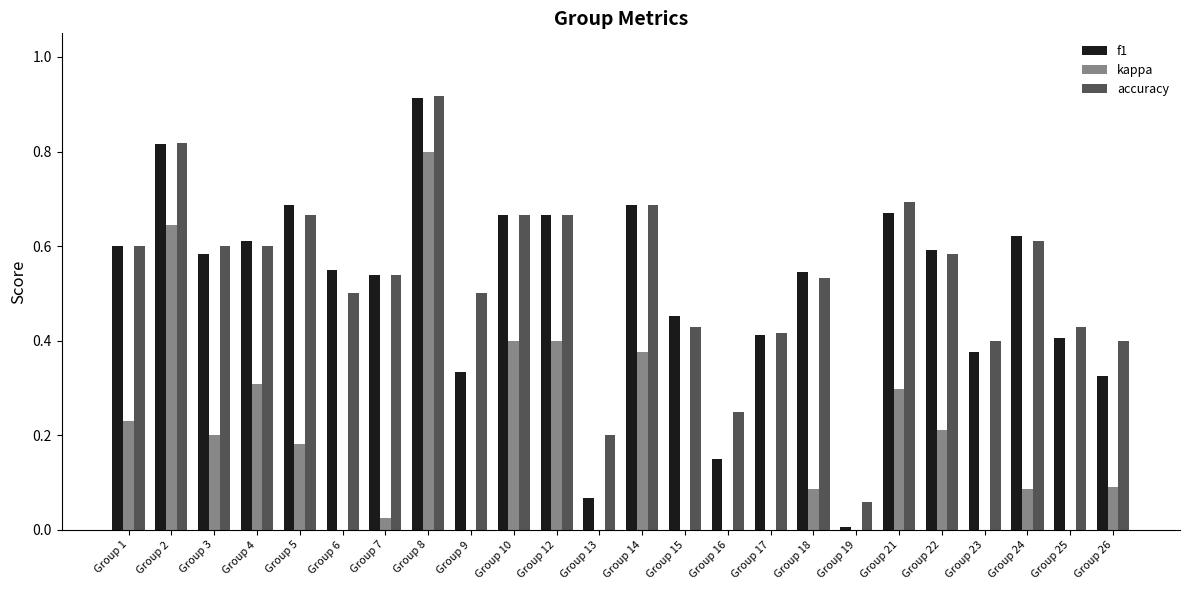

Reading left to right, transcribe all the data shown in this chart.

f1: Group 1=0.6	Group 2=0.8	Group 3=0.6	Group 4=0.6	Group 5=0.7	Group 6=0.5	Group 7=0.5	Group 8=0.9	Group 9=0.3	Group 10=0.7	Group 12=0.7	Group 13=0.1	Group 14=0.7	Group 15=0.5	Group 16=0.2	Group 17=0.4	Group 18=0.5	Group 19=0.0	Group 21=0.7	Group 22=0.6	Group 23=0.4	Group 24=0.6	Group 25=0.4	Group 26=0.3
kappa: Group 1=0.2	Group 2=0.6	Group 3=0.2	Group 4=0.3	Group 5=0.2	Group 6=0.0	Group 7=0.0	Group 8=0.8	Group 9=0.0	Group 10=0.4	Group 12=0.4	Group 13=0.0	Group 14=0.4	Group 15=-0.1	Group 16=-0.3	Group 17=-0.2	Group 18=0.1	Group 19=0.0	Group 21=0.3	Group 22=0.2	Group 23=-0.2	Group 24=0.1	Group 25=-0.1	Group 26=0.1
accuracy: Group 1=0.6	Group 2=0.8	Group 3=0.6	Group 4=0.6	Group 5=0.7	Group 6=0.5	Group 7=0.5	Group 8=0.9	Group 9=0.5	Group 10=0.7	Group 12=0.7	Group 13=0.2	Group 14=0.7	Group 15=0.4	Group 16=0.2	Group 17=0.4	Group 18=0.5	Group 19=0.1	Group 21=0.7	Group 22=0.6	Group 23=0.4	Group 24=0.6	Group 25=0.4	Group 26=0.4